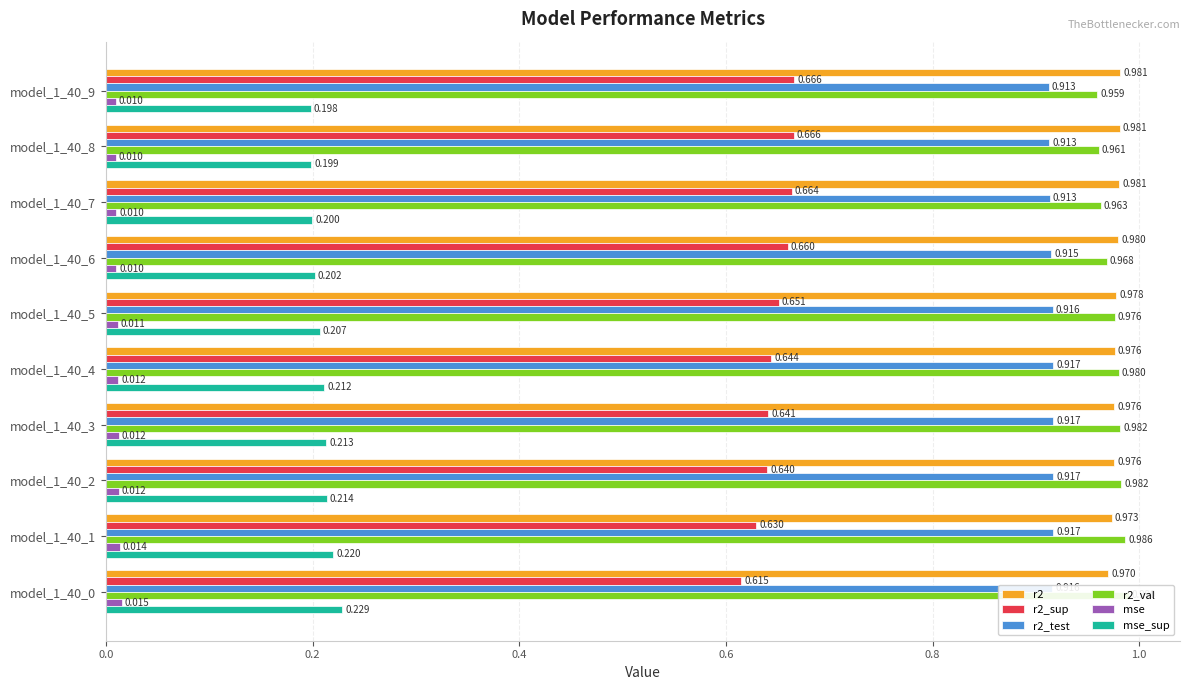

The mse series shows 0.0 at model_1_40_2. True or false?

True